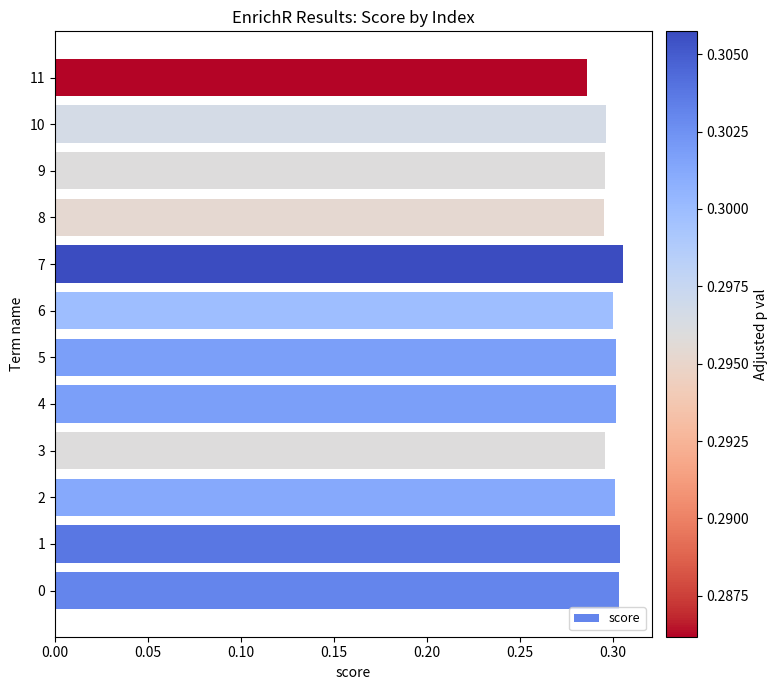

What is the sum of the values at 2 and 6?

0.6